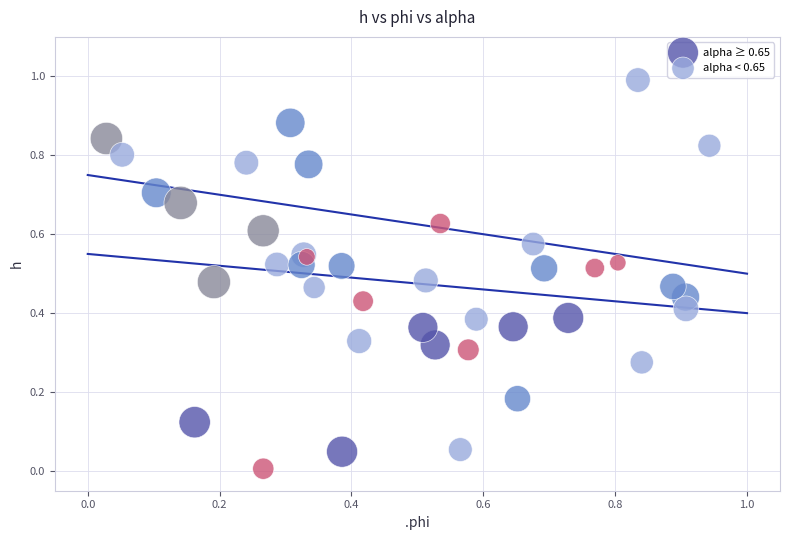

Which series has the widest spread of Y values?

alpha < 0.65